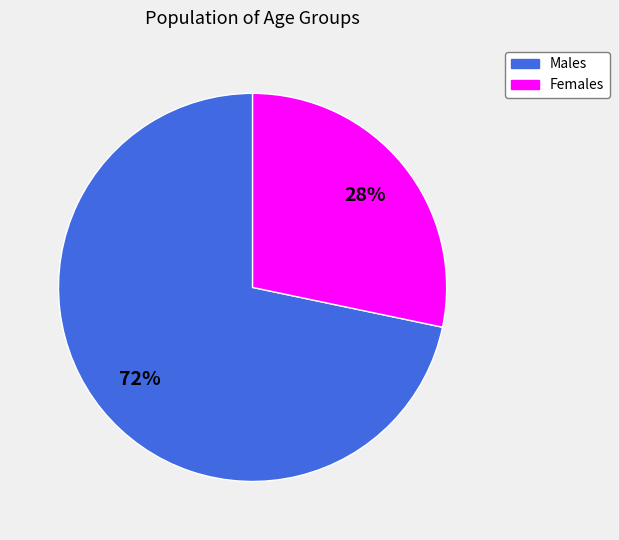

To the nearest percent, what is the average slice percentage?

50%